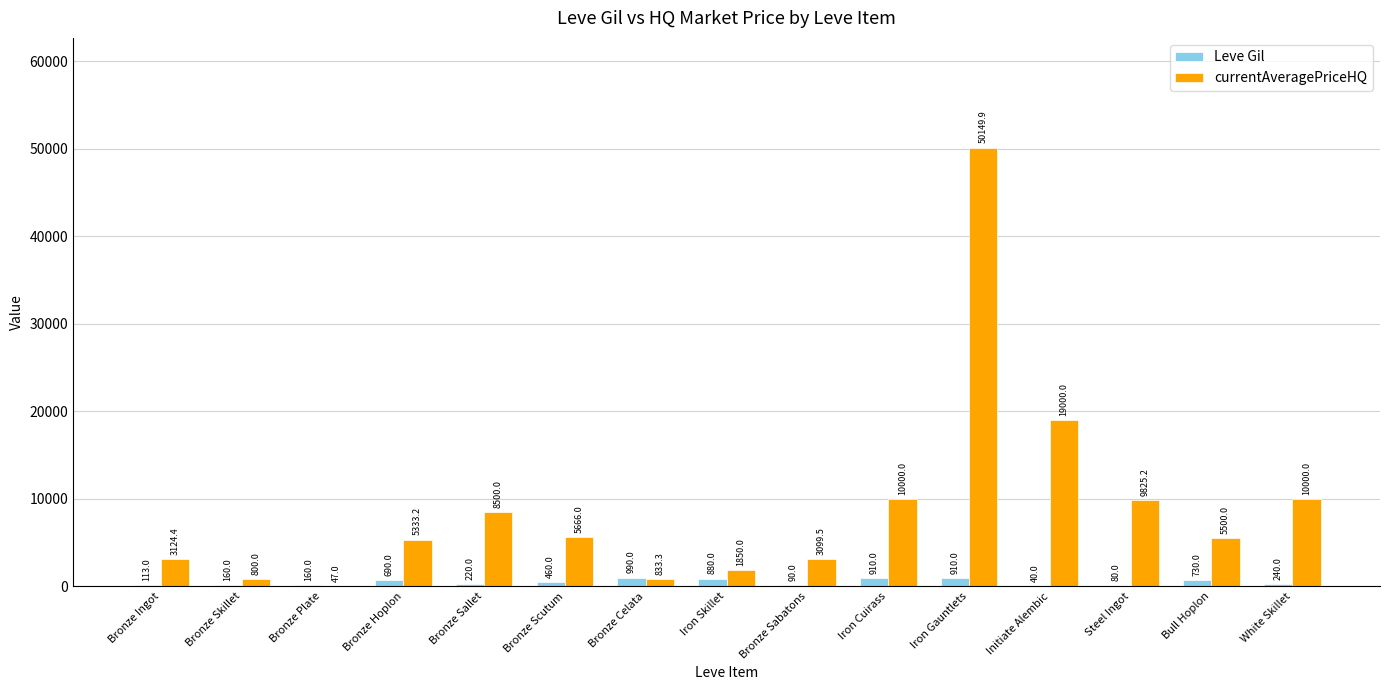

Where does the Leve Gil series first go above 240?

Bronze Hoplon